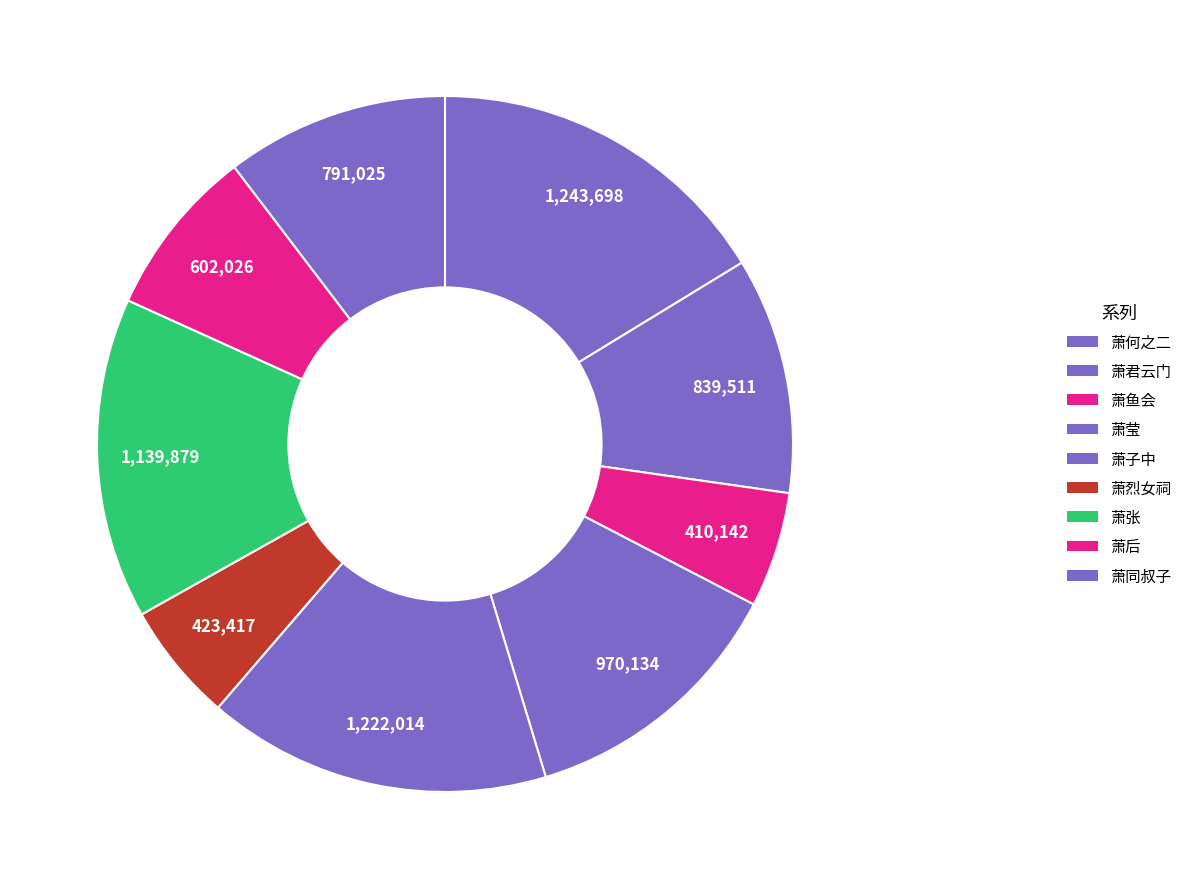

Which slice is the largest?

题三杰四首 其二 萧何之二